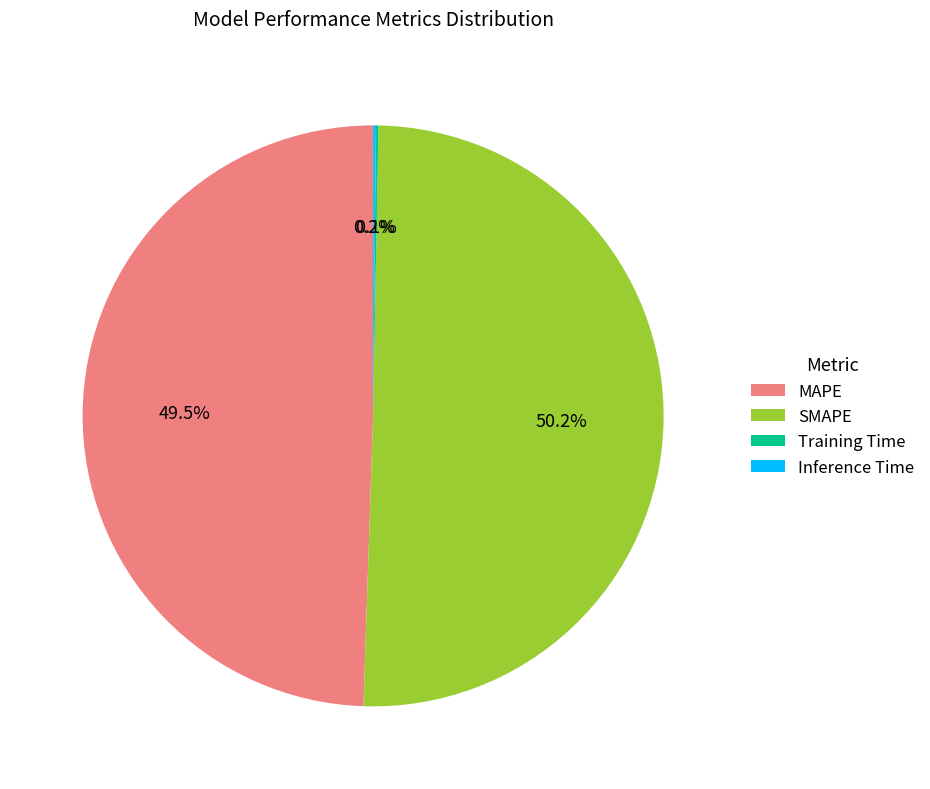

Which slice represents more than half of the pie?

SMAPE